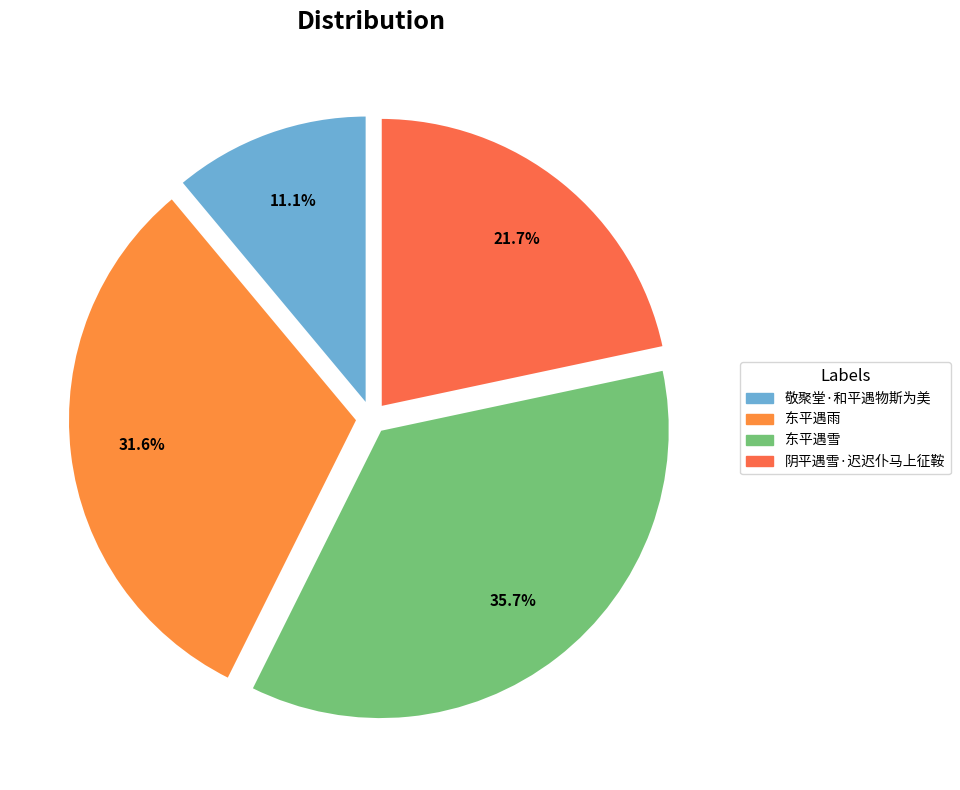

What is the largest slice in the pie chart?

东平遇雪